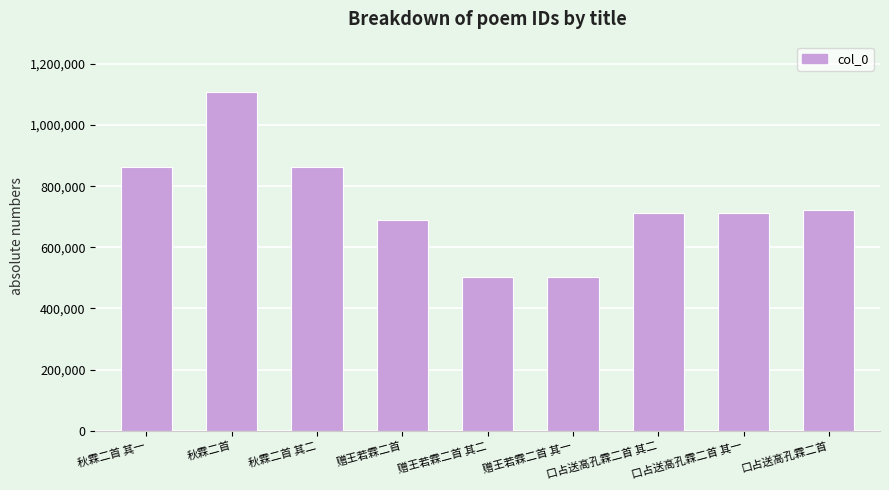

What is the value of the 6th bar from the left?

502164